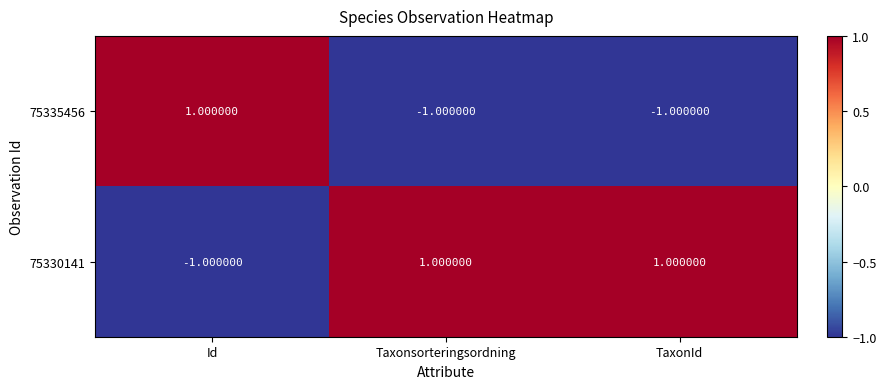

Is the value of 75330141 at Id greater than the value of 75335456 at Id?

No